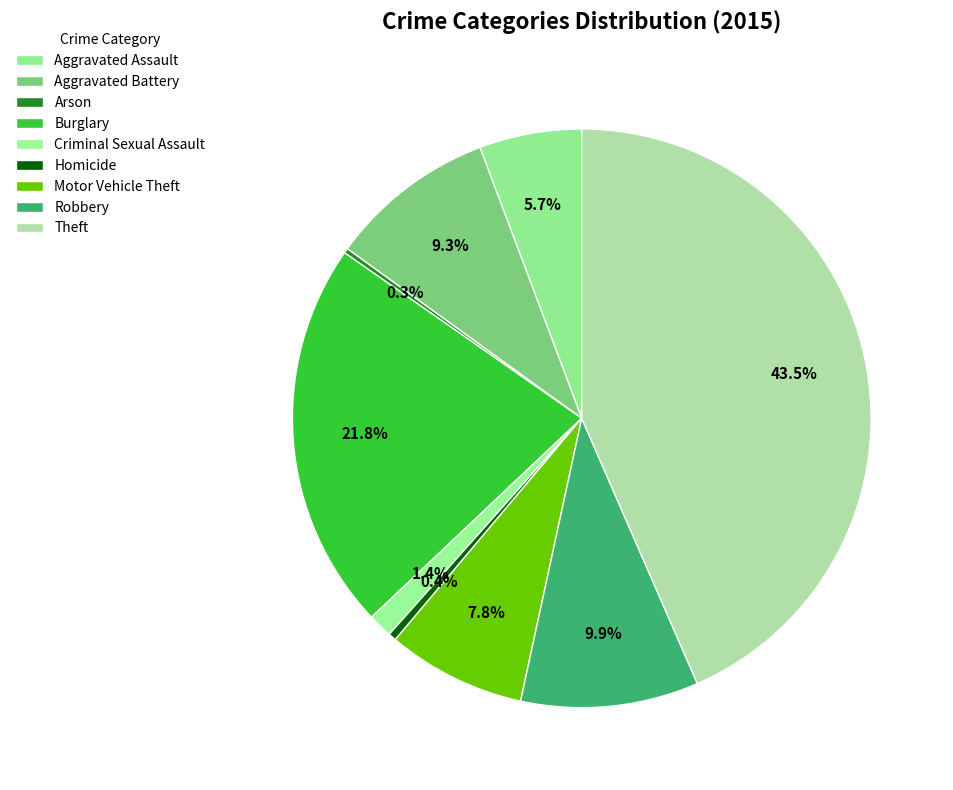

What percentage is the Motor Vehicle Theft slice, to the nearest percent?

8%